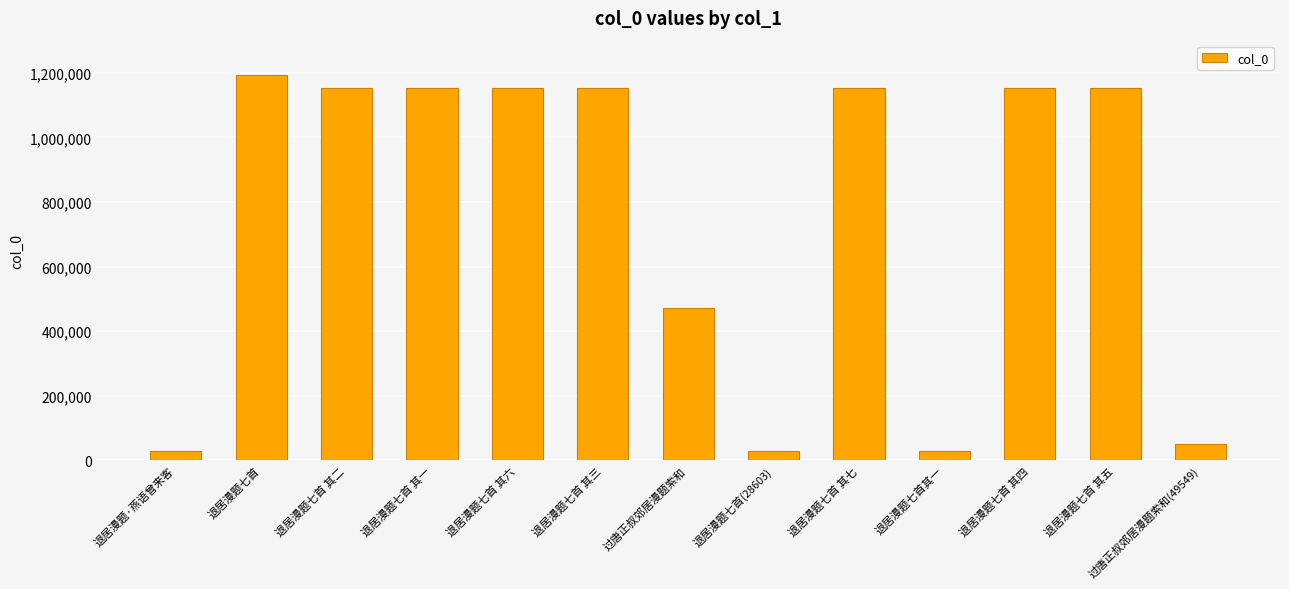

What is the label of the 6th bar from the left?

退居漫题七首 其三